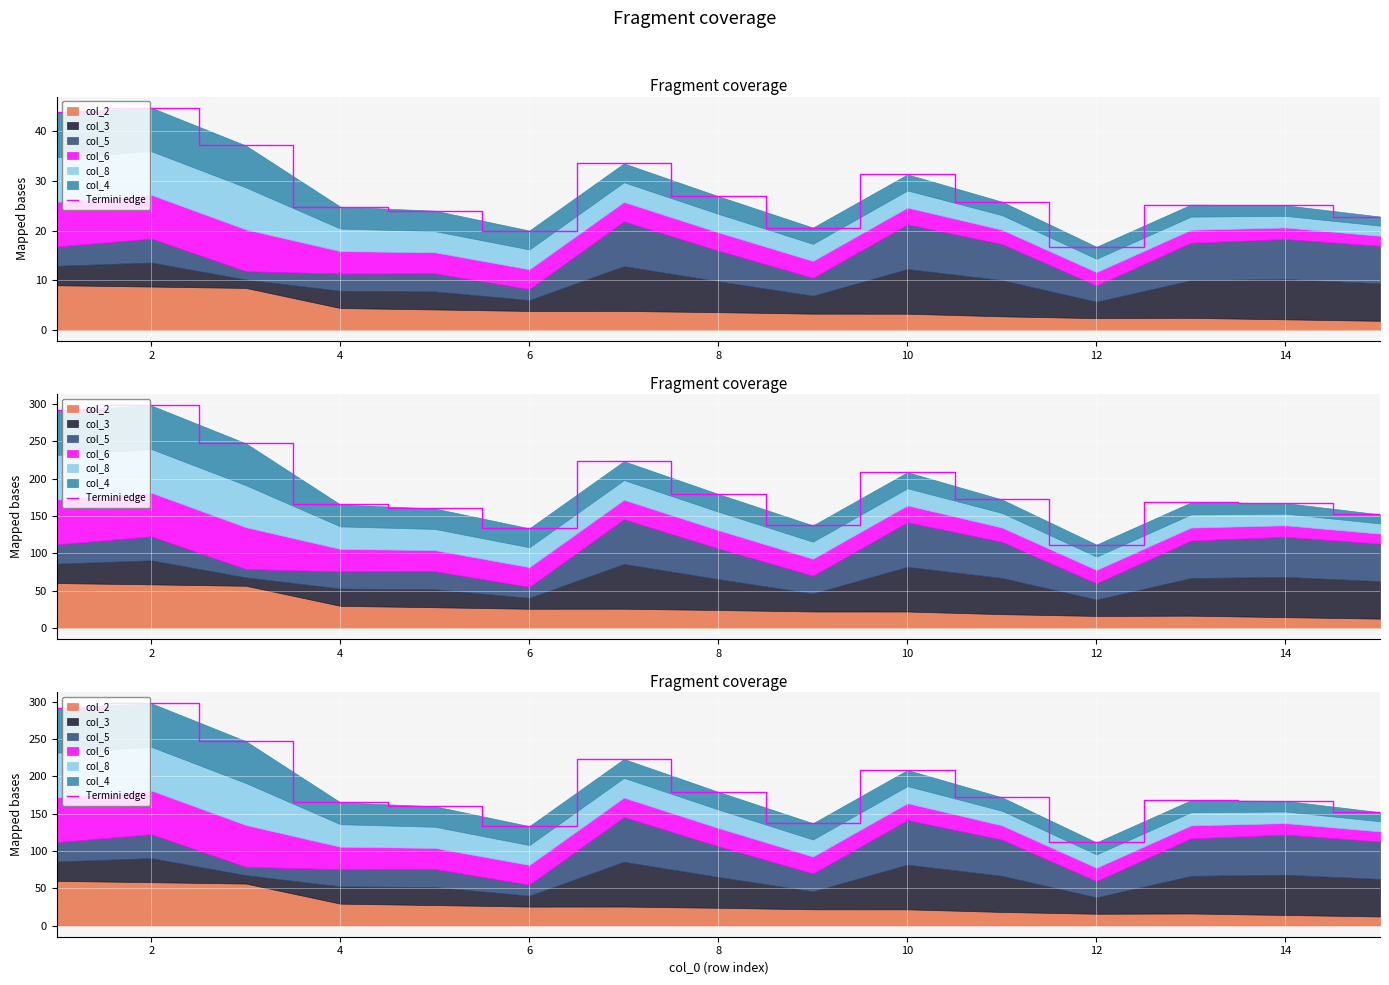

Reading left to right, list all the values displayed in this chart.

291.9	298.1	247.4	165.3	160.0	133.4	223.4	179.4	137.3	208.7	172.1	111.6	168.1	167.3	152.1